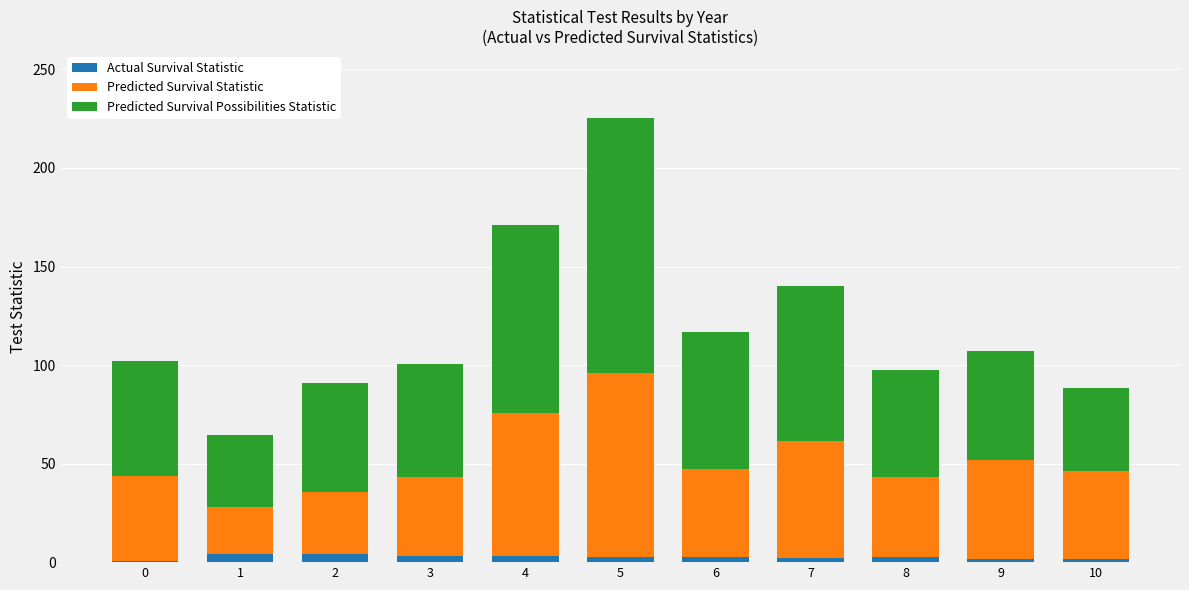

The Actual Survival Statistic series shows 2.8 at 8. True or false?

True